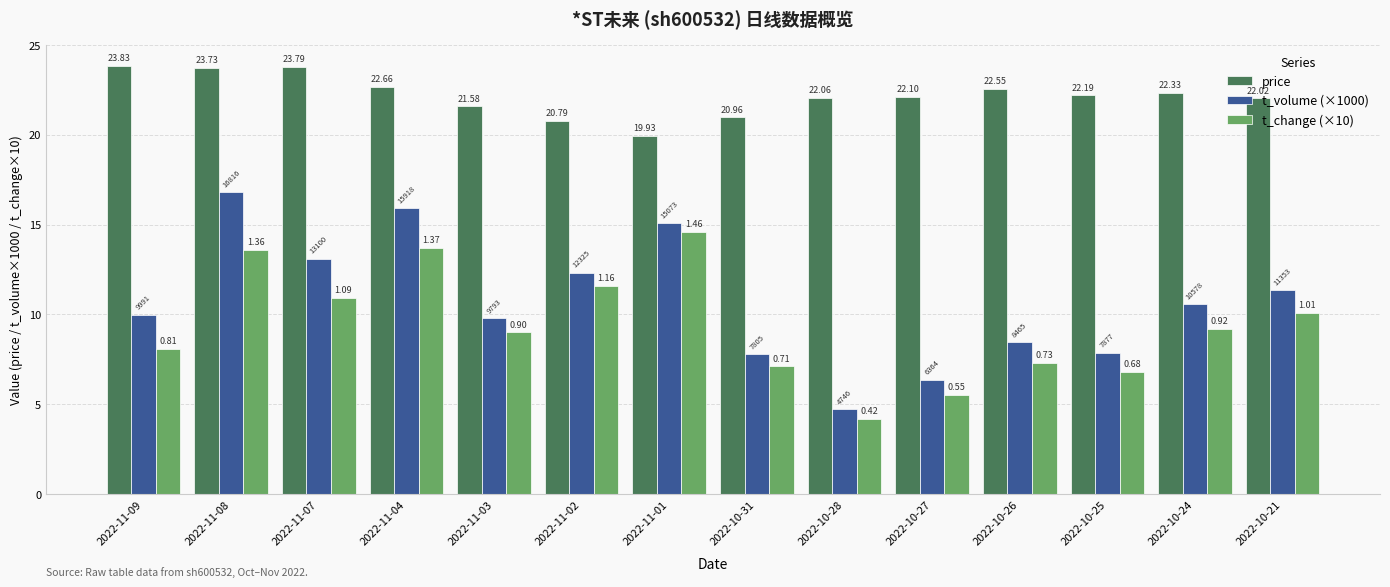

Does the chart contain any negative values?

No